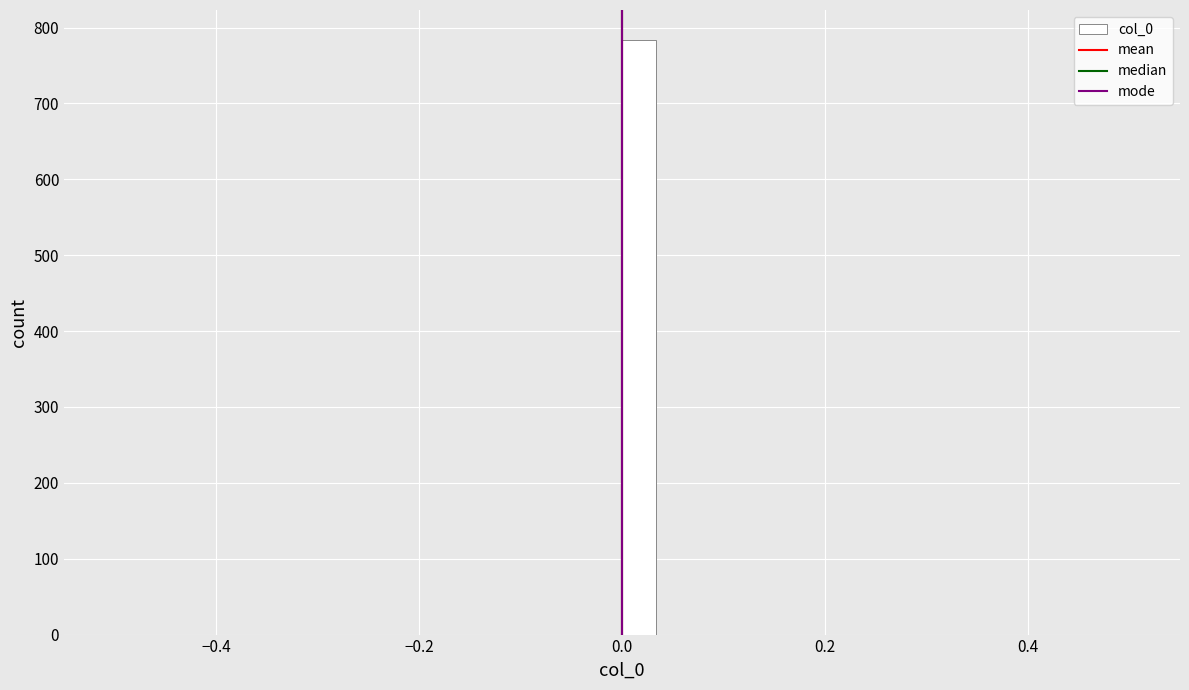

Read against the x-axis, roughly where is the centre of the tallest bar?

0.02